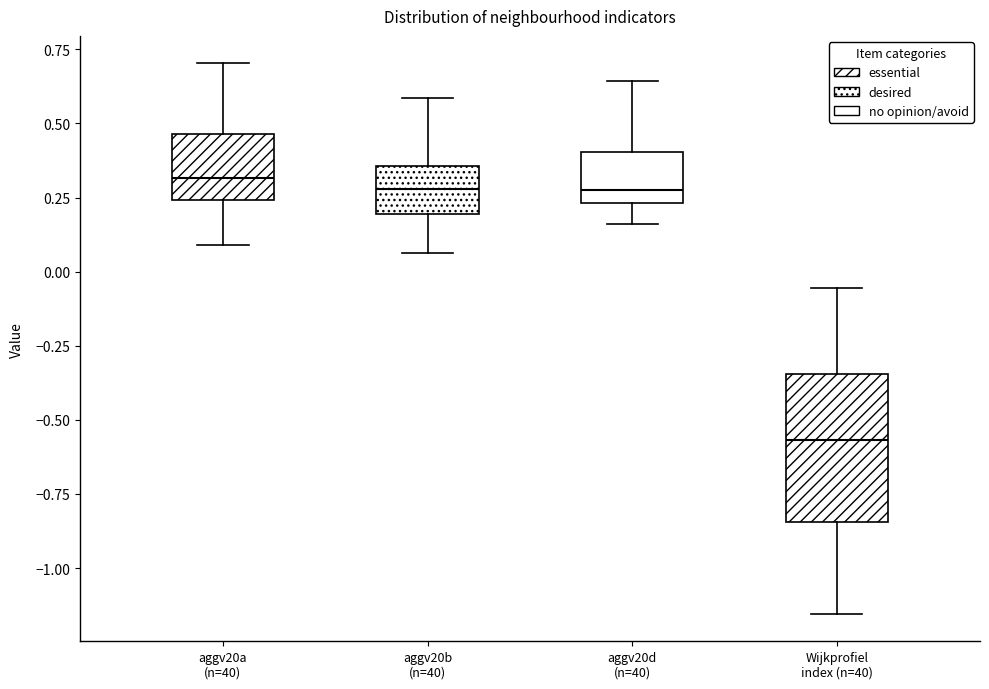

Comparing the boxes themselves (not the whiskers), which one is the tallest?

Wijkprofiel index (n=40)